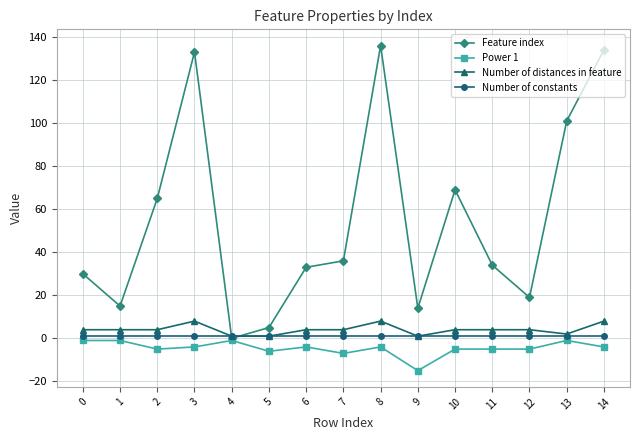

What is the spread (max minus min) of values at 12?

24